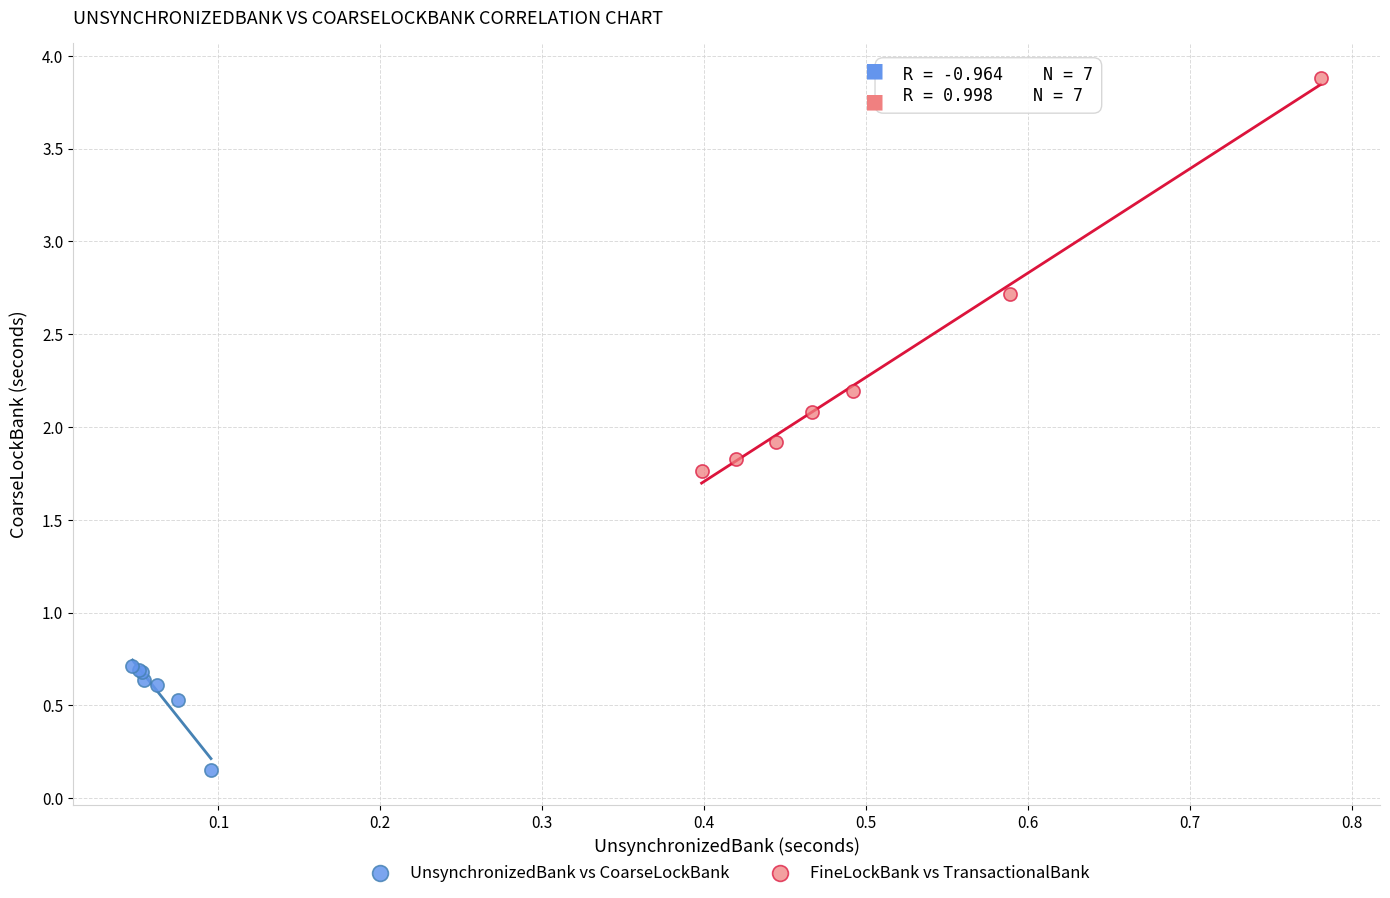

Which series has the widest spread of Y values?

FineLockBank vs TransactionalBank